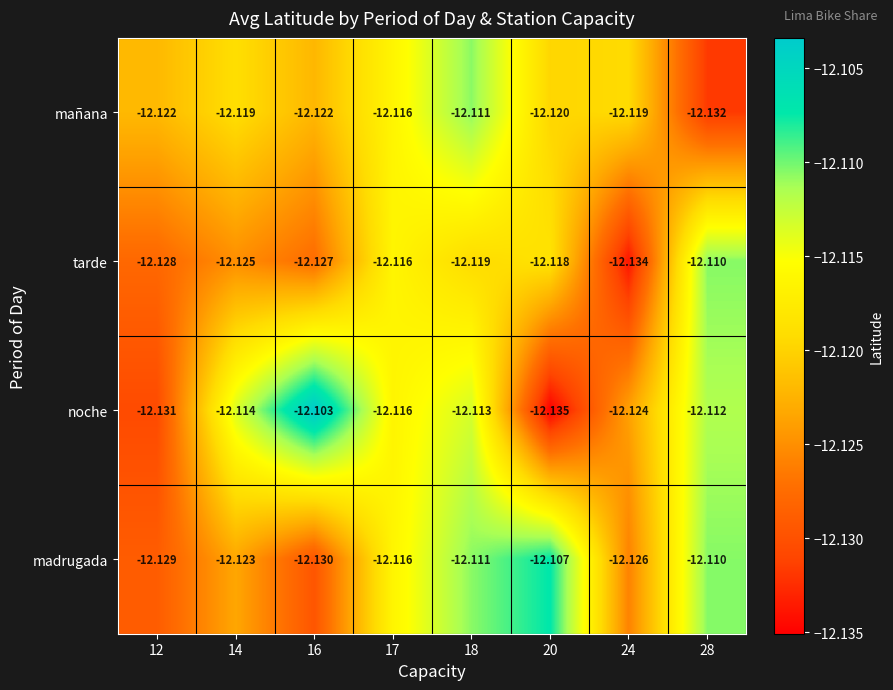

How many categories are shown in the chart?

8